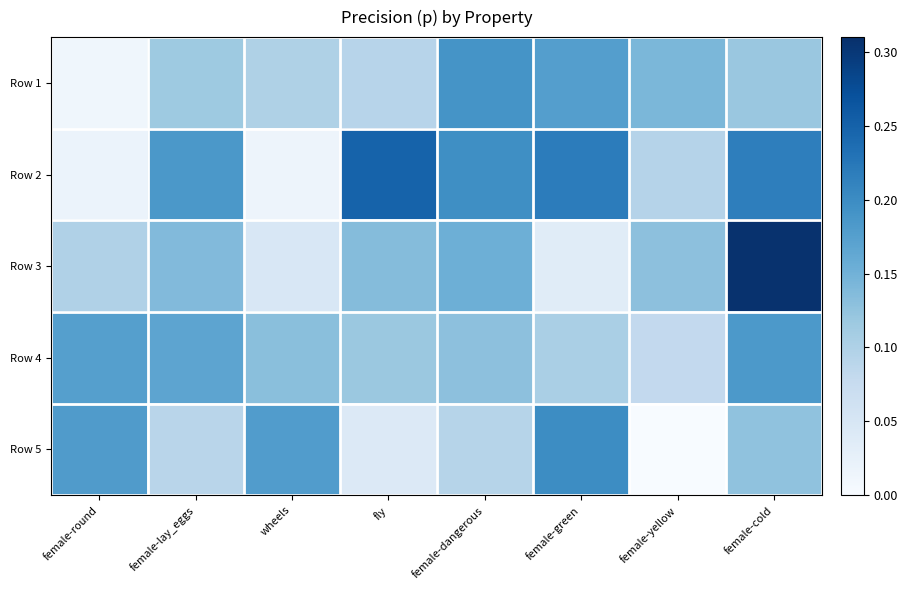

Reading right to left, extract all data points from this chart.

Row 1: female-cold=0.1	female-yellow=0.1	female-green=0.2	female-dangerous=0.2	fly=0.1	wheels=0.1	female-lay_eggs=0.1	female-round=0.0
Row 2: female-cold=0.2	female-yellow=0.1	female-green=0.2	female-dangerous=0.2	fly=0.2	wheels=0.0	female-lay_eggs=0.2	female-round=0.0
Row 3: female-cold=0.3	female-yellow=0.1	female-green=0.0	female-dangerous=0.2	fly=0.1	wheels=0.0	female-lay_eggs=0.1	female-round=0.1
Row 4: female-cold=0.2	female-yellow=0.1	female-green=0.1	female-dangerous=0.1	fly=0.1	wheels=0.1	female-lay_eggs=0.2	female-round=0.2
Row 5: female-cold=0.1	female-yellow=0.0	female-green=0.2	female-dangerous=0.1	fly=0.0	wheels=0.2	female-lay_eggs=0.1	female-round=0.2